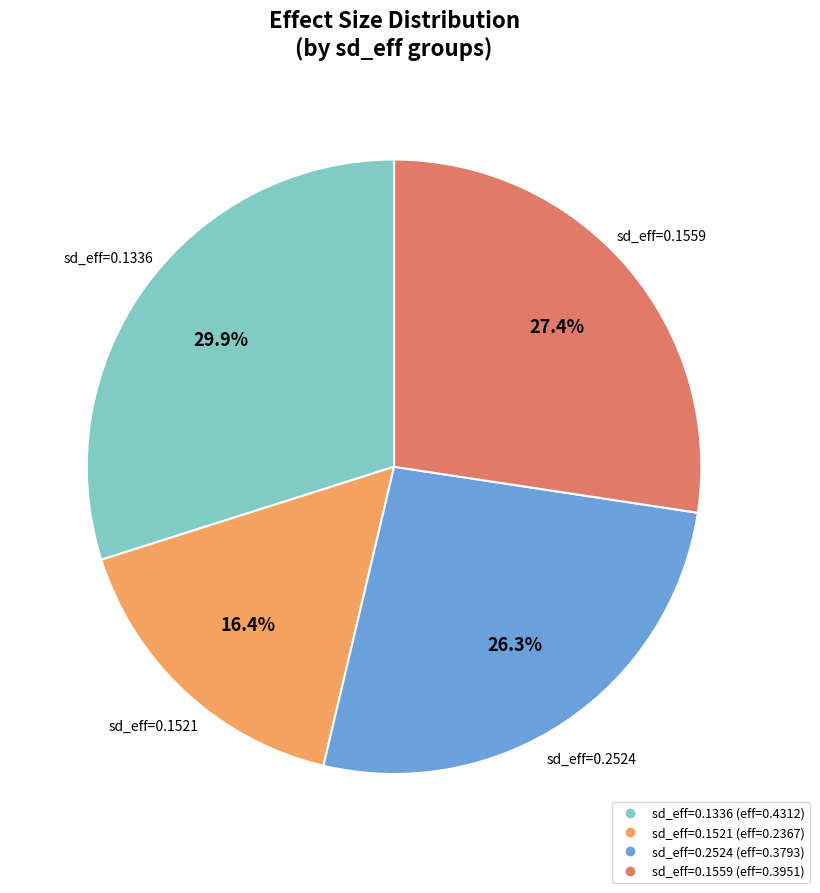

Is there any slice that represents more than half of the pie?

No